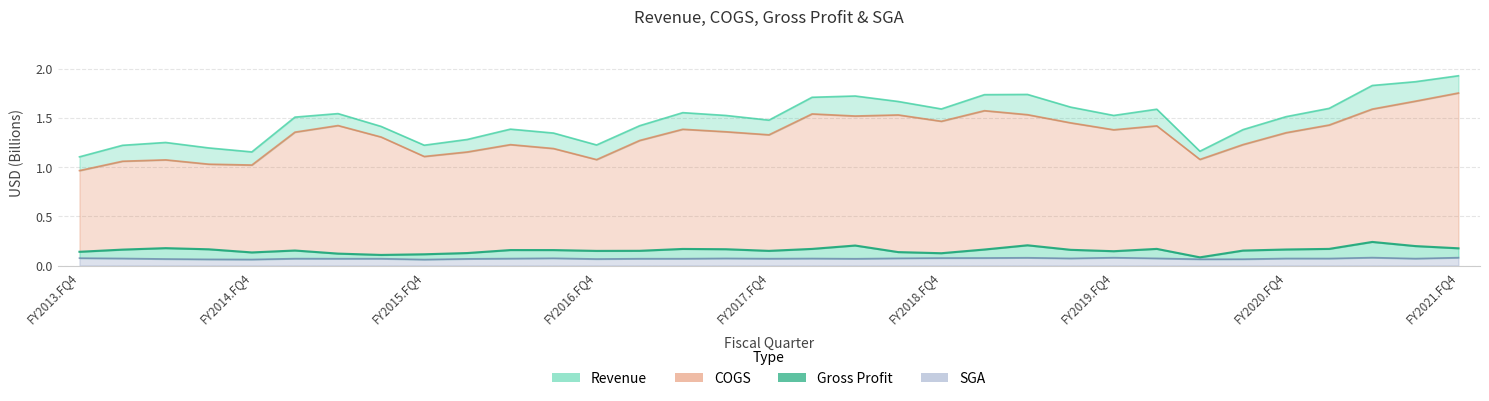

What is the sum of all gross_profit values?

5.2